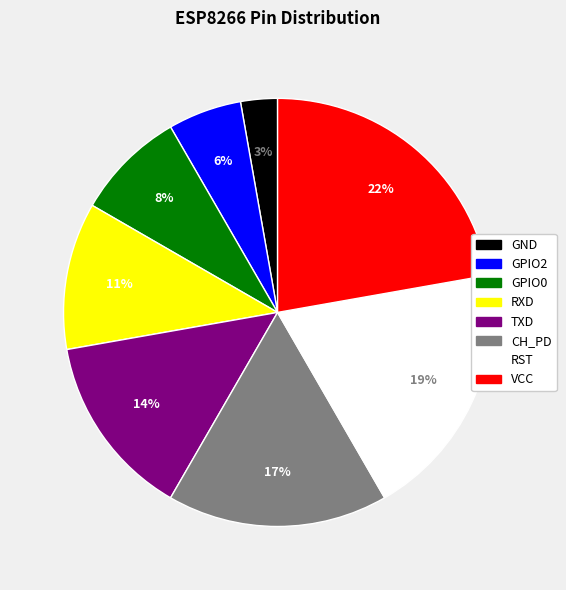

To the nearest percent, what percentage of the pie is GND?

3%